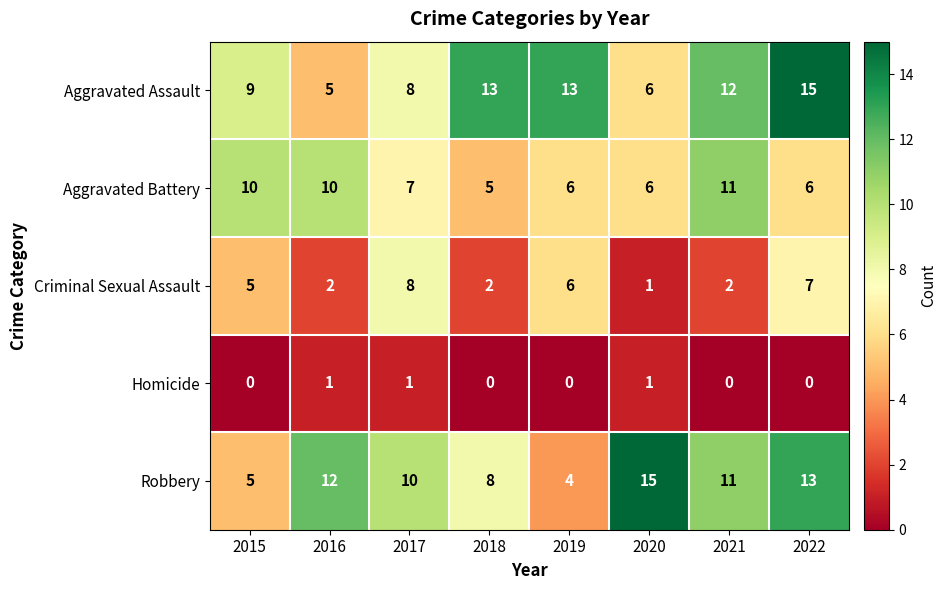

What is the sum of all Homicide values?

3